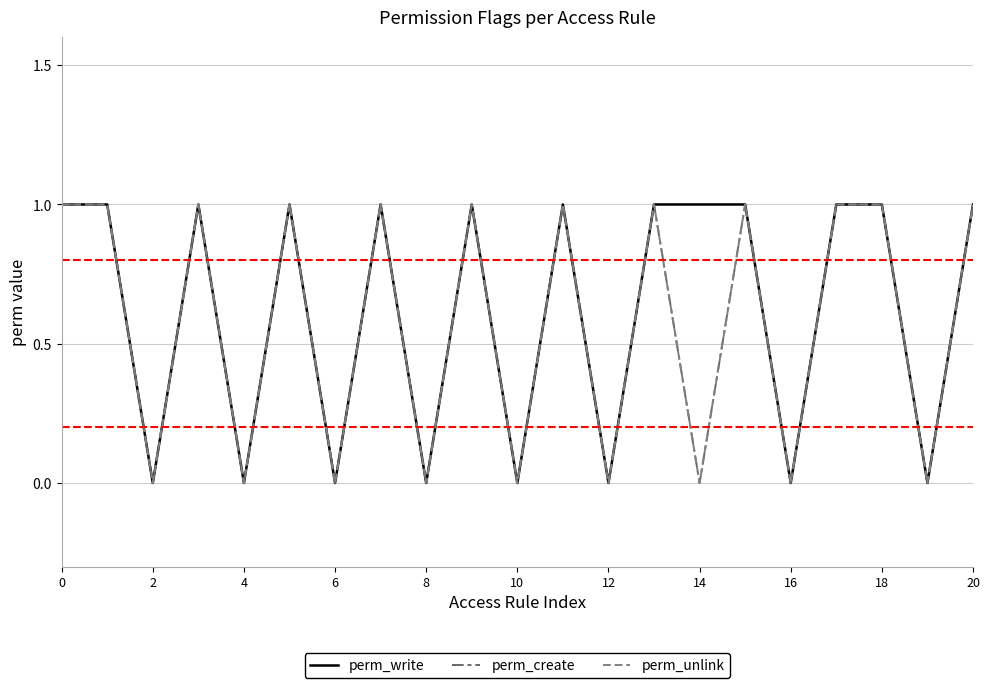

Where is the first local minimum for perm_write?

2